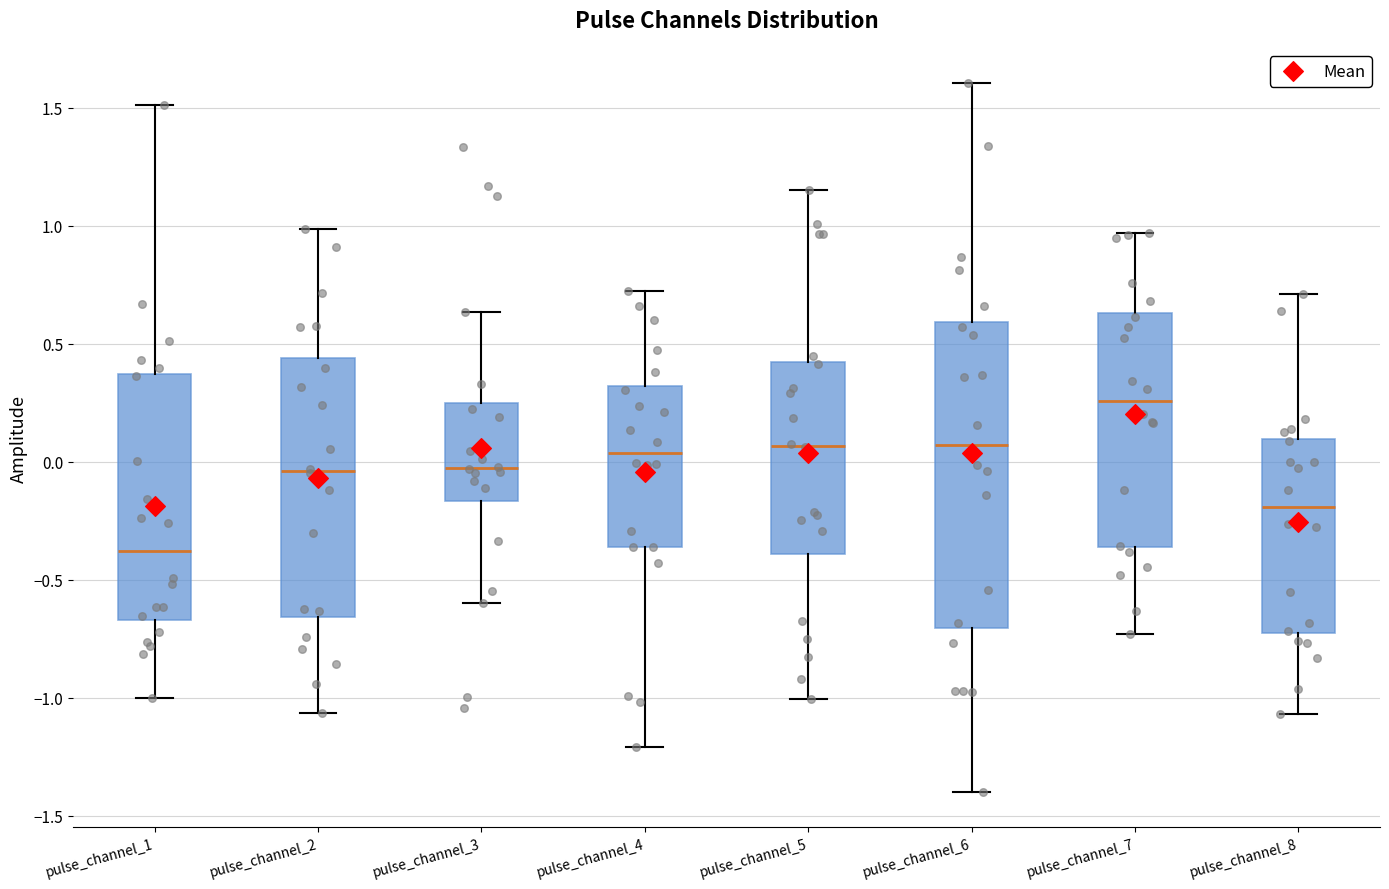

Which box has the lowest median line?

pulse_channel_1